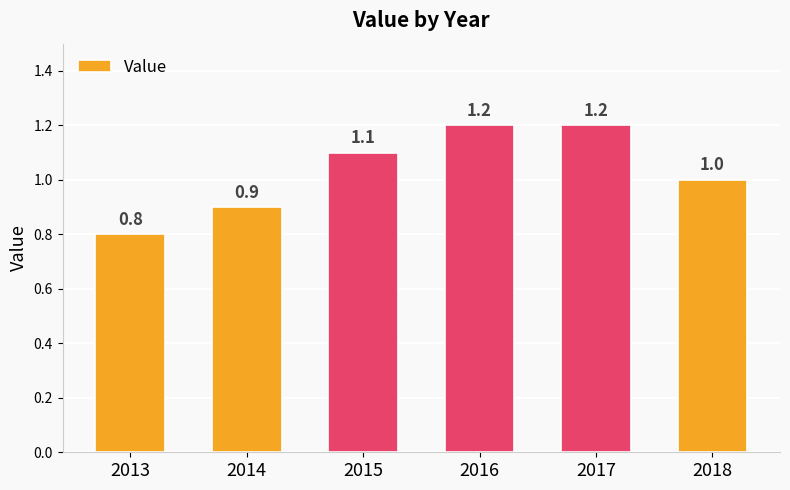

What is the minimum value shown in the chart?

0.8